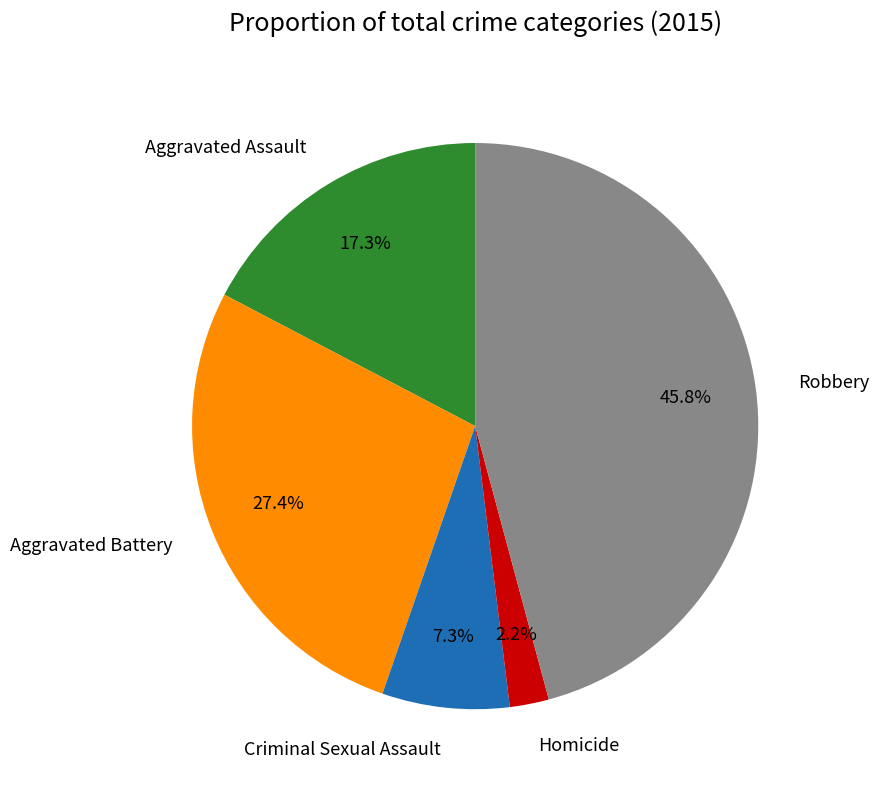

Is Aggravated Assault the majority of the pie?

No